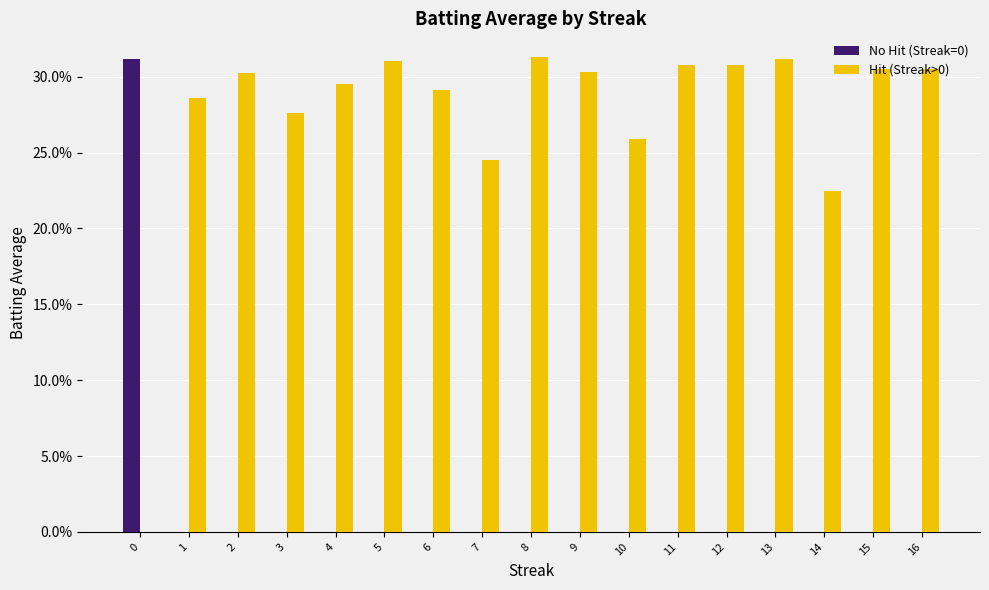

At which category is the sum across all series the highest?

8